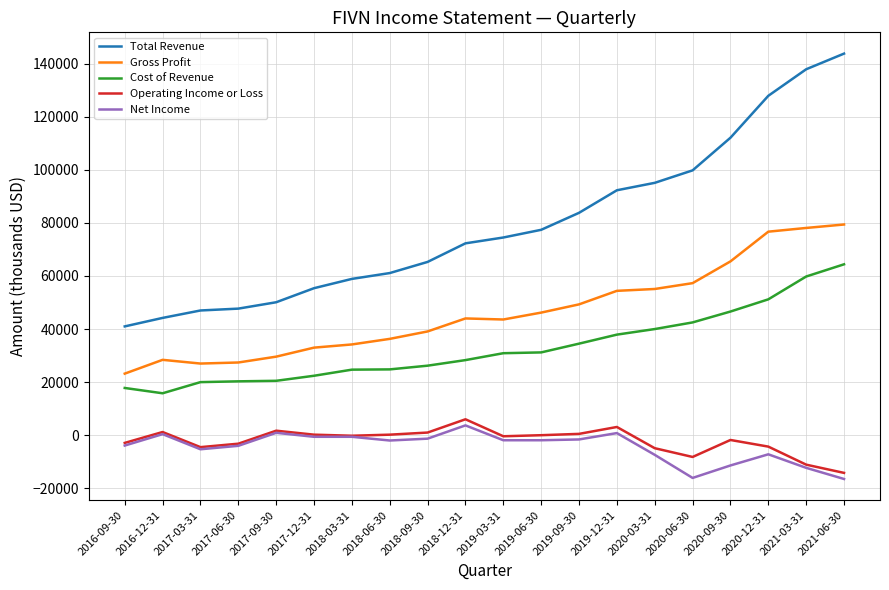

The value of Cost of Revenue at 2019-06-30 is 31200. True or false?

True